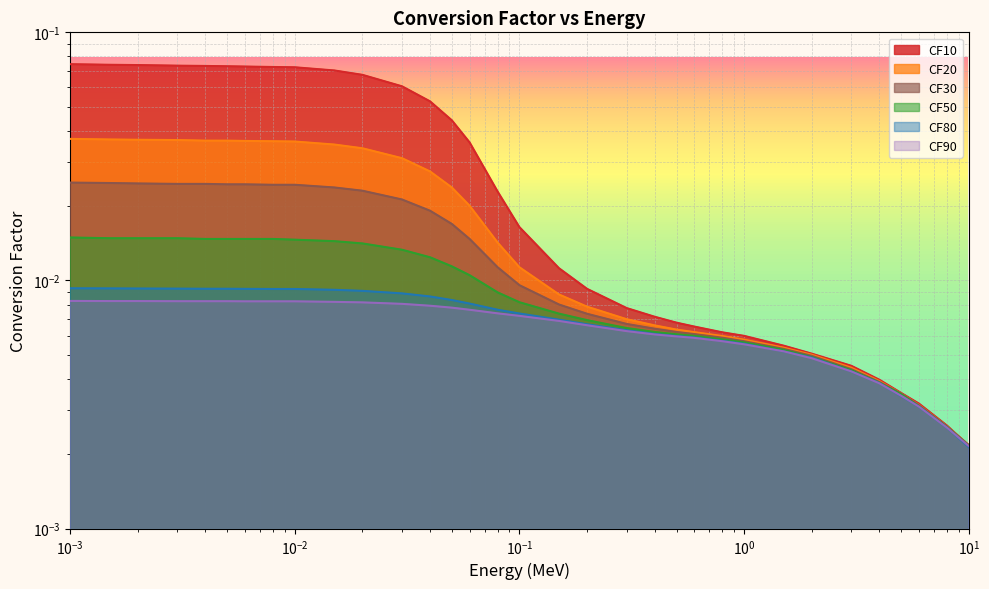

Where is CF90 nearest to the value 0?

10.0